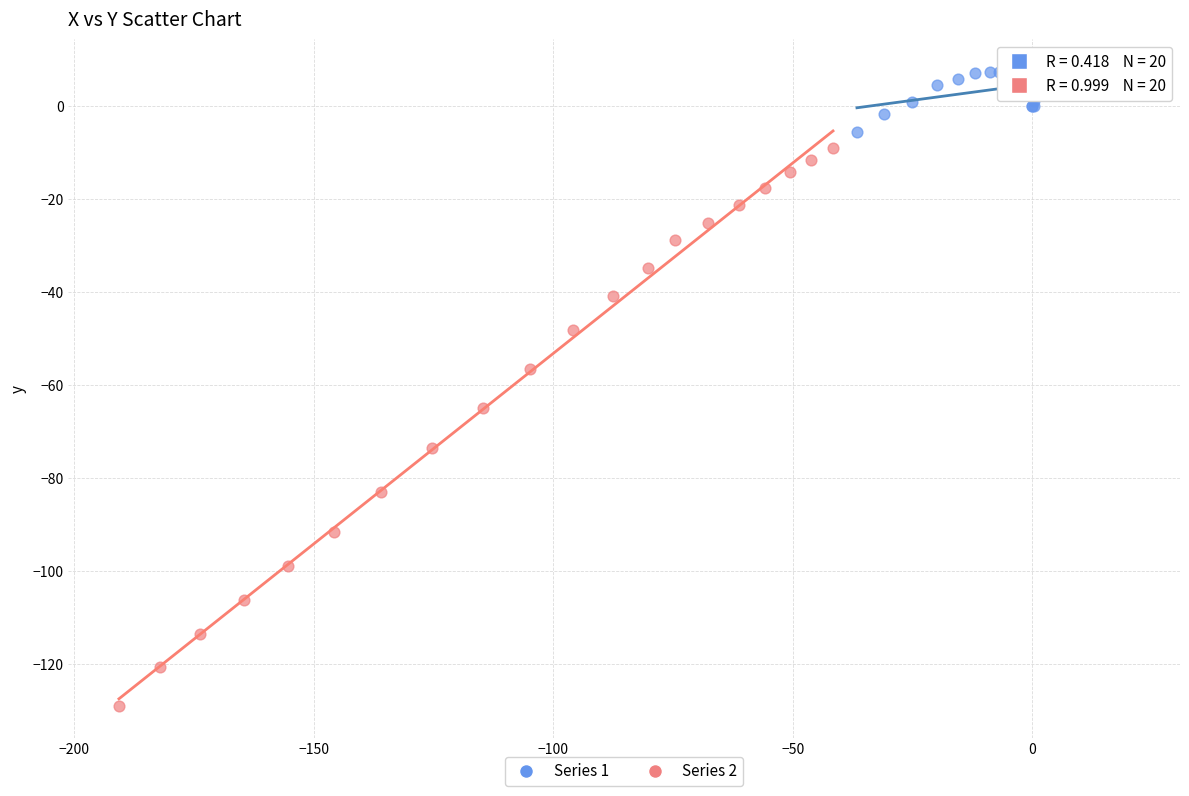

Which series reaches the minimum Y coordinate?

Series 2